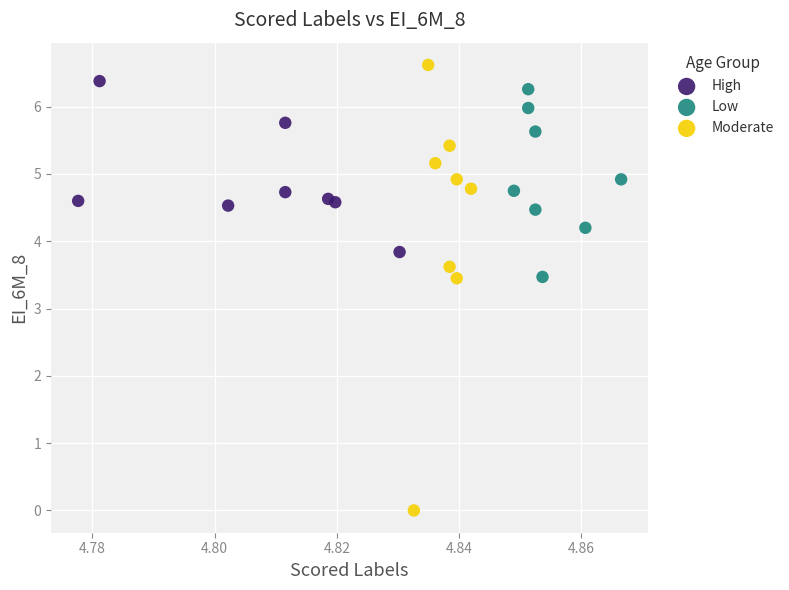

Which series reaches the minimum Y coordinate?

Moderate